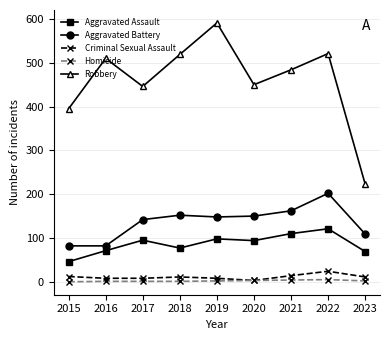

Which series has the largest total across all categories?

Robbery